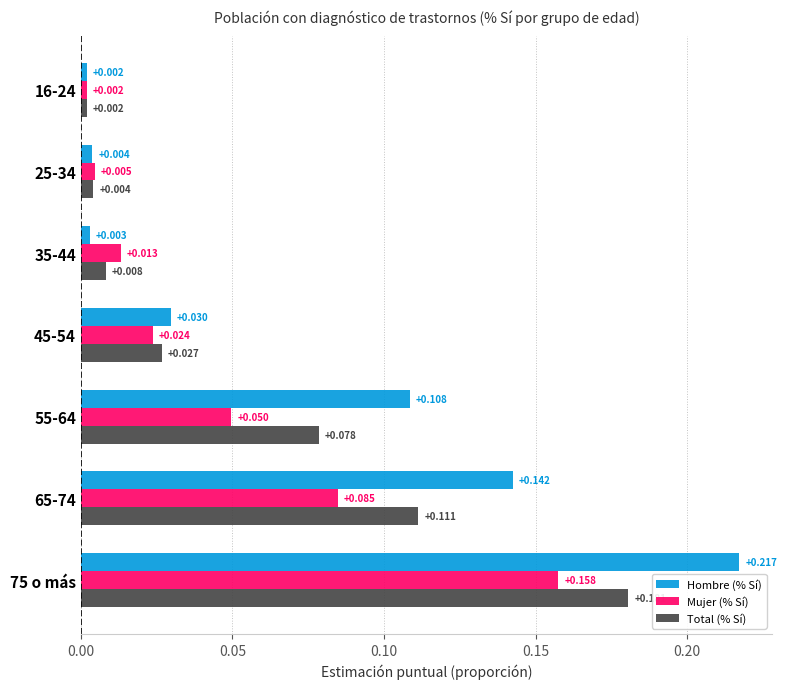

Rank the series by their average value, from lowest to highest.

Mujer (% Sí), Total (% Sí), Hombre (% Sí)